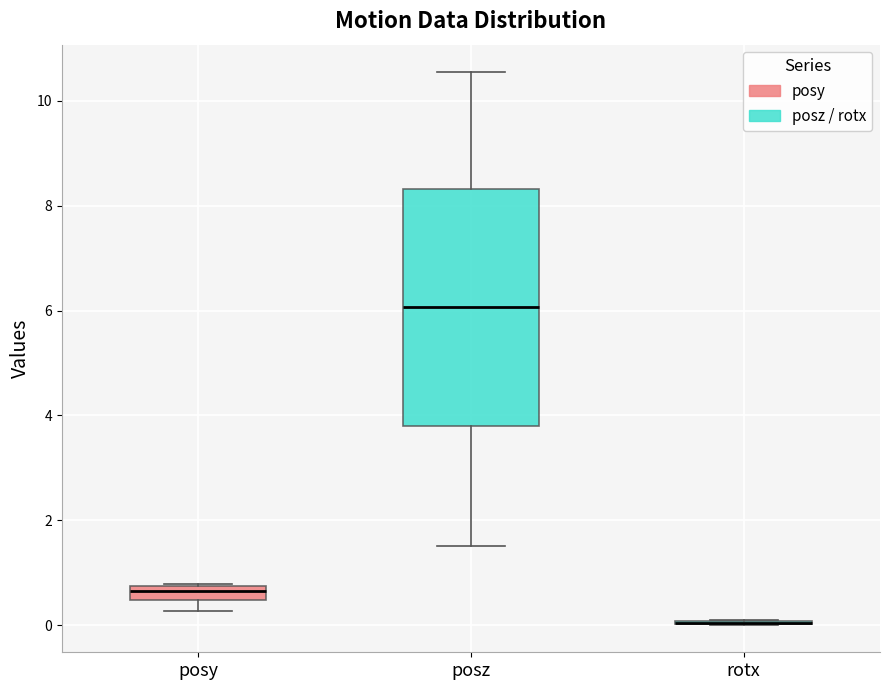

Comparing the boxes themselves (not the whiskers), which one is the tallest?

posz